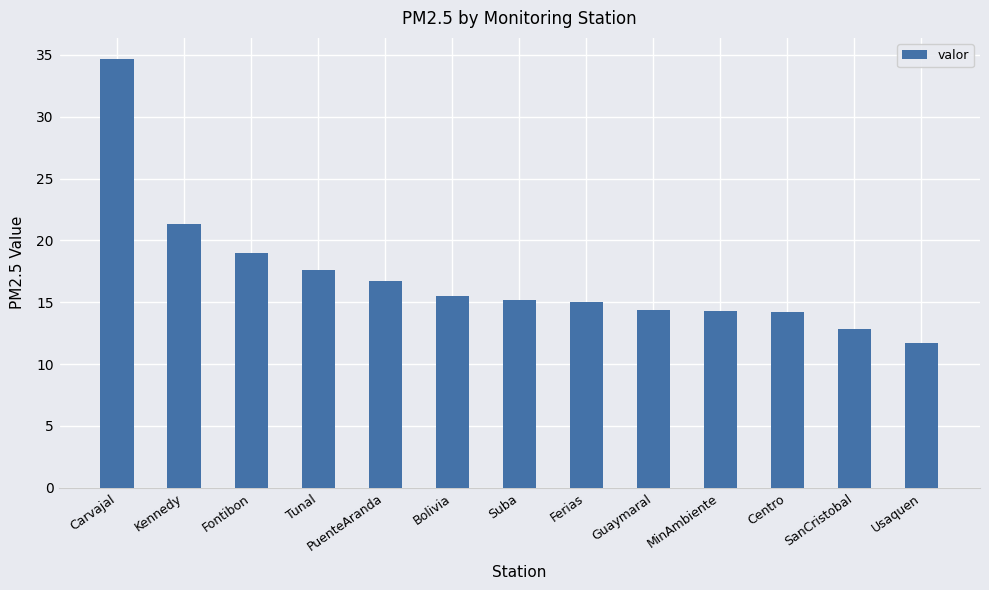

At which category does the chart reach its peak across all series?

Carvajal